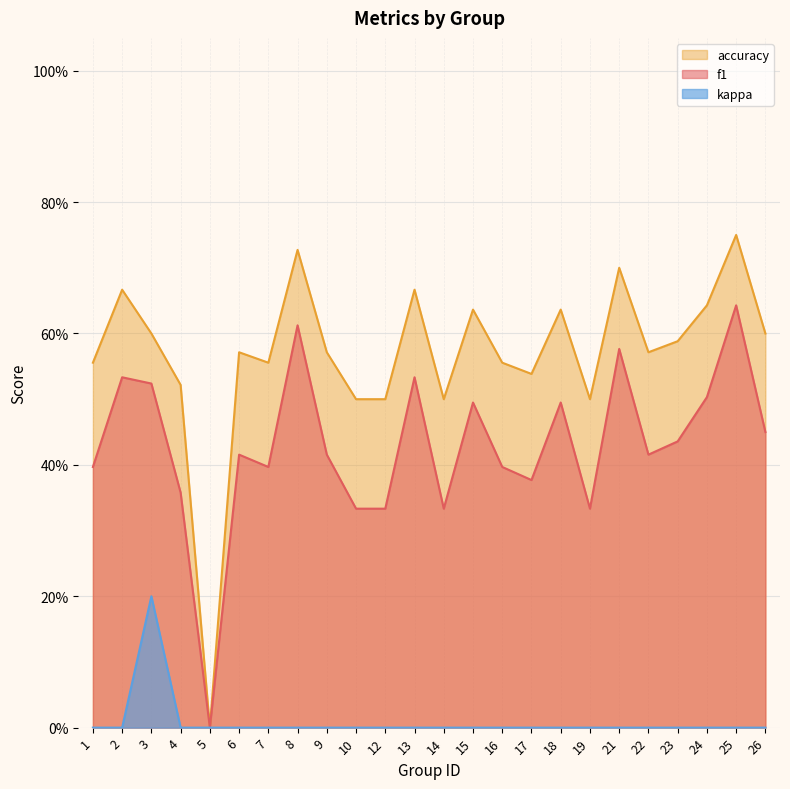

How many interior local peaks does the accuracy series have?

8